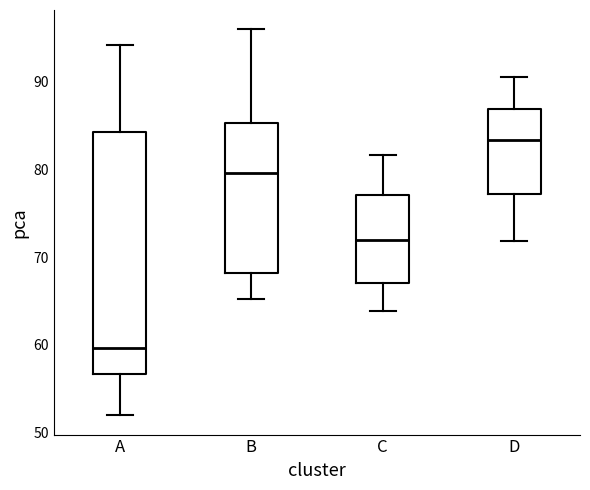

Where does the upper whisker of the box for C end on the y-axis? The values are not printed on the chart, so give them approximately, as read against the axis.

82